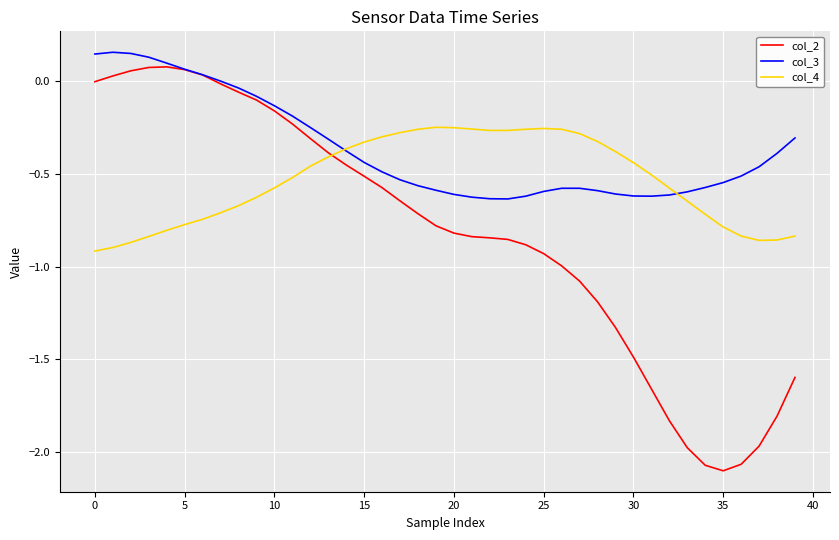

Rank the series by their average value, from lowest to highest.

col_2, col_4, col_3